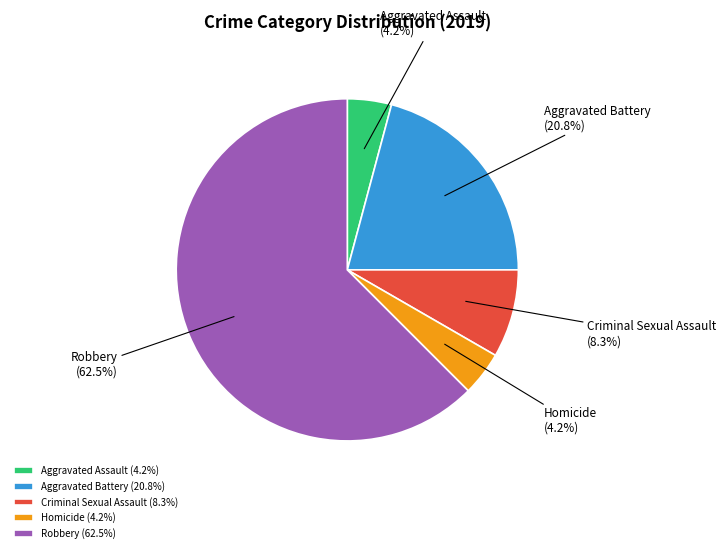

Count the number of slices in the pie.

5